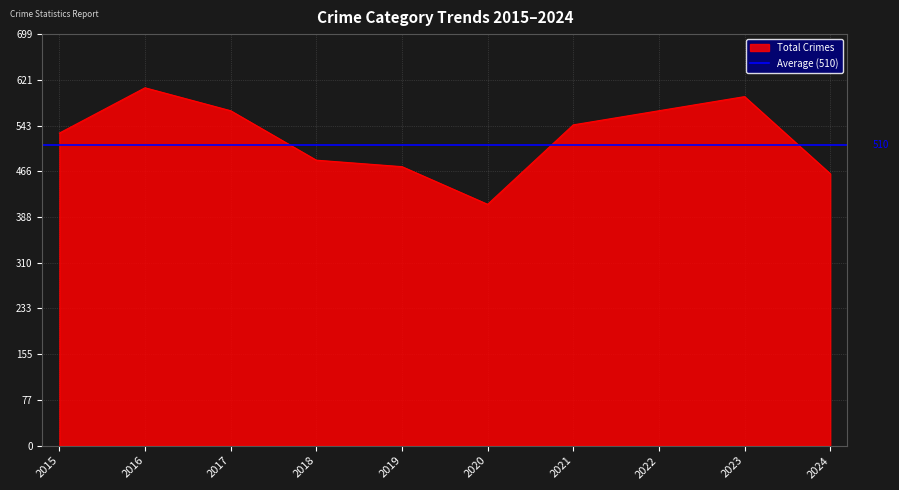

True or false: Total Crimes has a value of 485 at 2018.

True